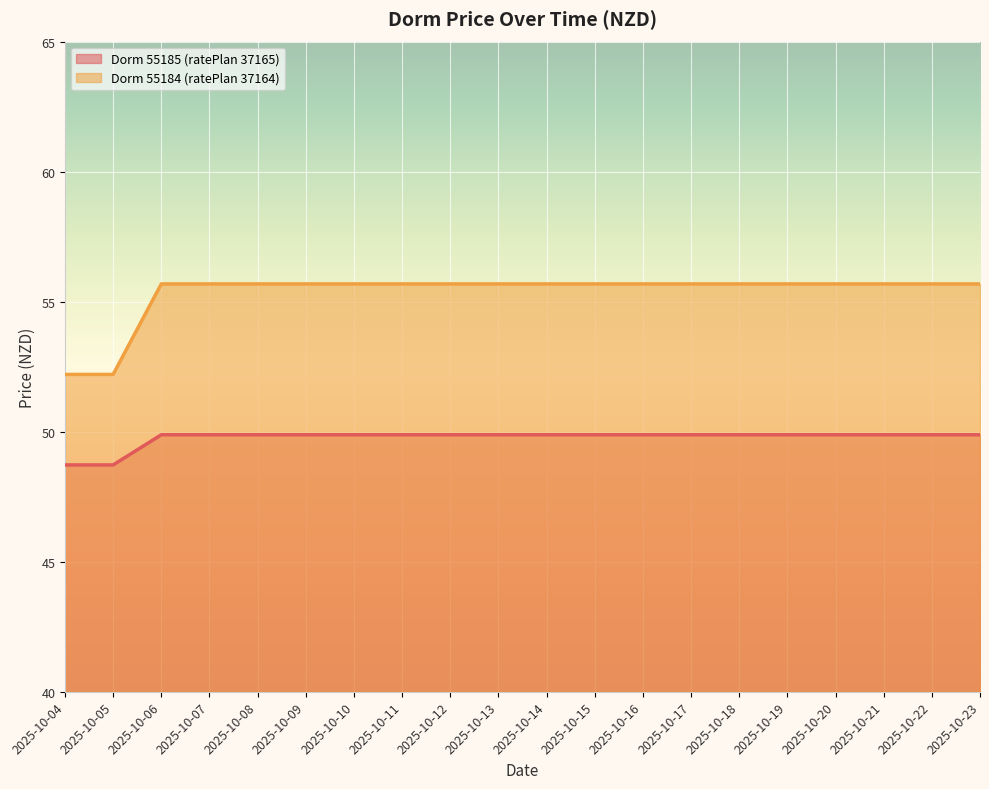

What is the value of the Dorm 55184 (ratePlan 37164) point at the 6th from the left?

55.7